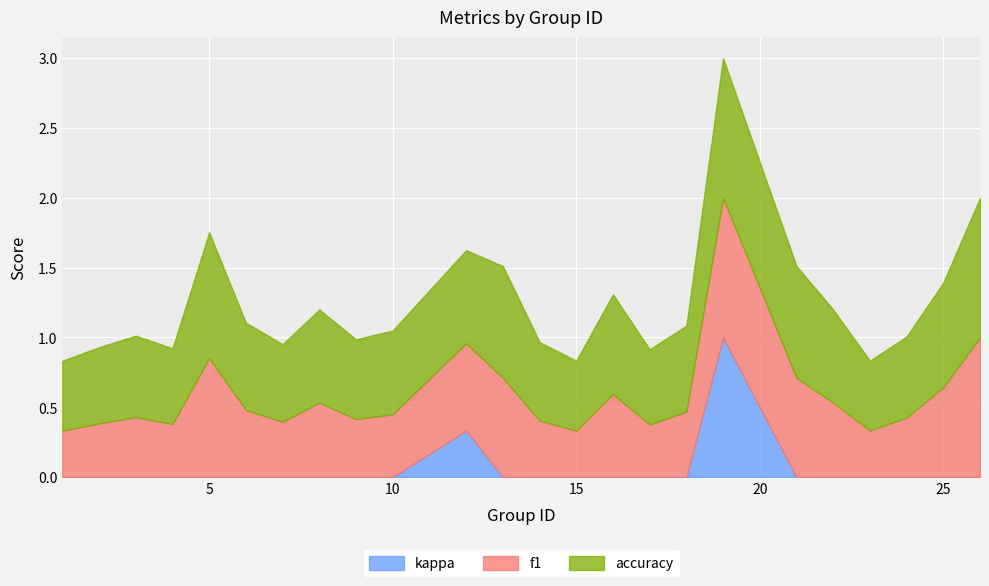

How many lines are shown in the chart?

3